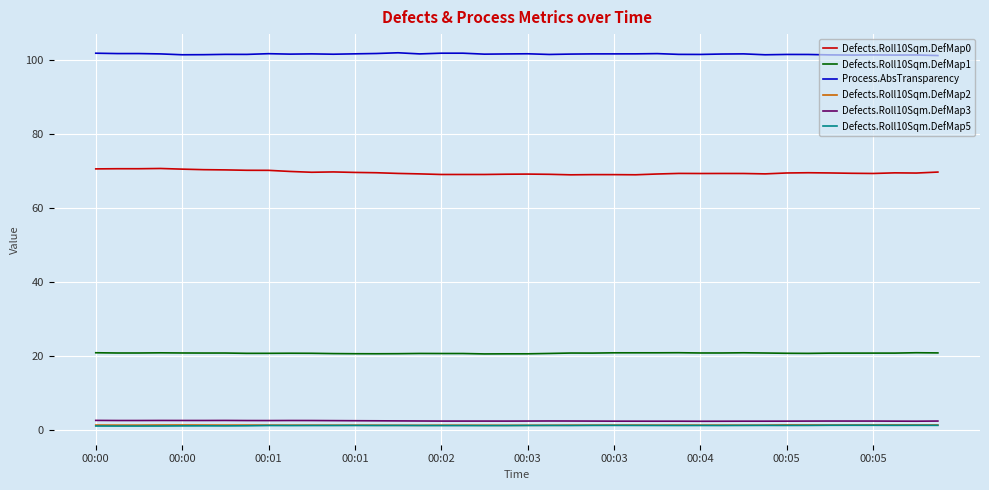

What is the sum of all Process.AbsTransparency values?

4062.0